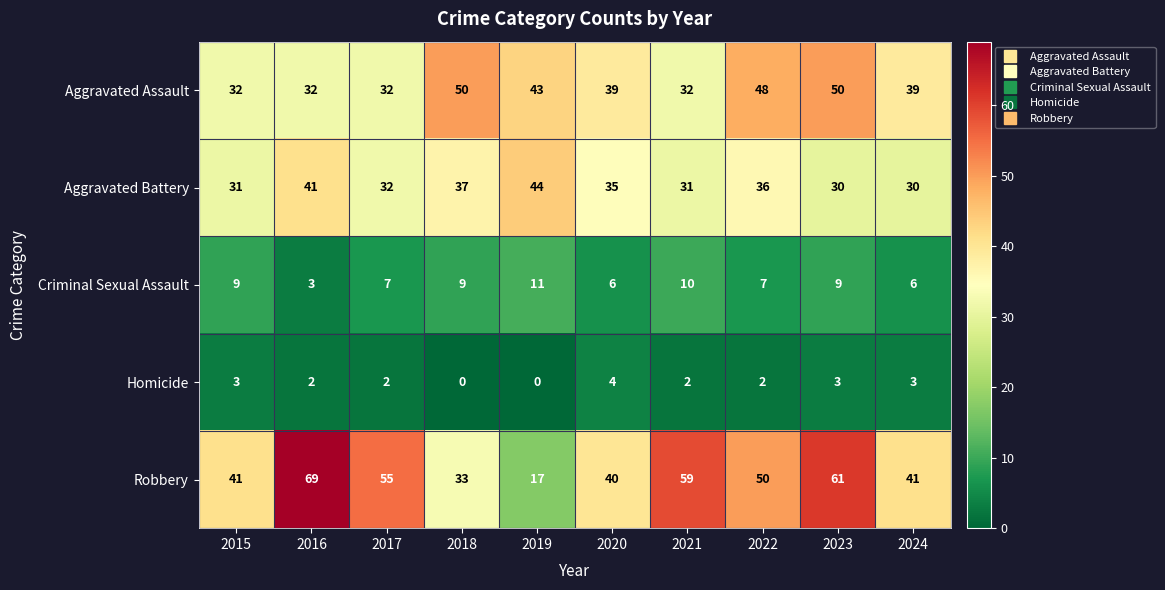

How many series are shown in this chart?

5